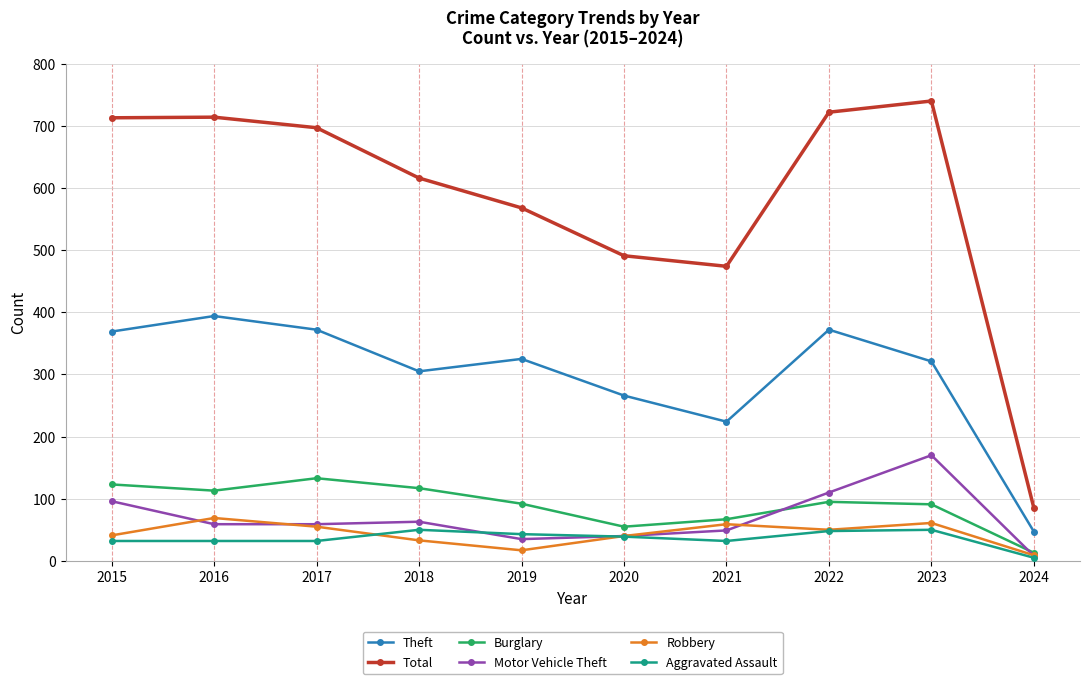

What are all the series names shown in the legend?

Theft, Total, Burglary, Motor Vehicle Theft, Robbery, Aggravated Assault